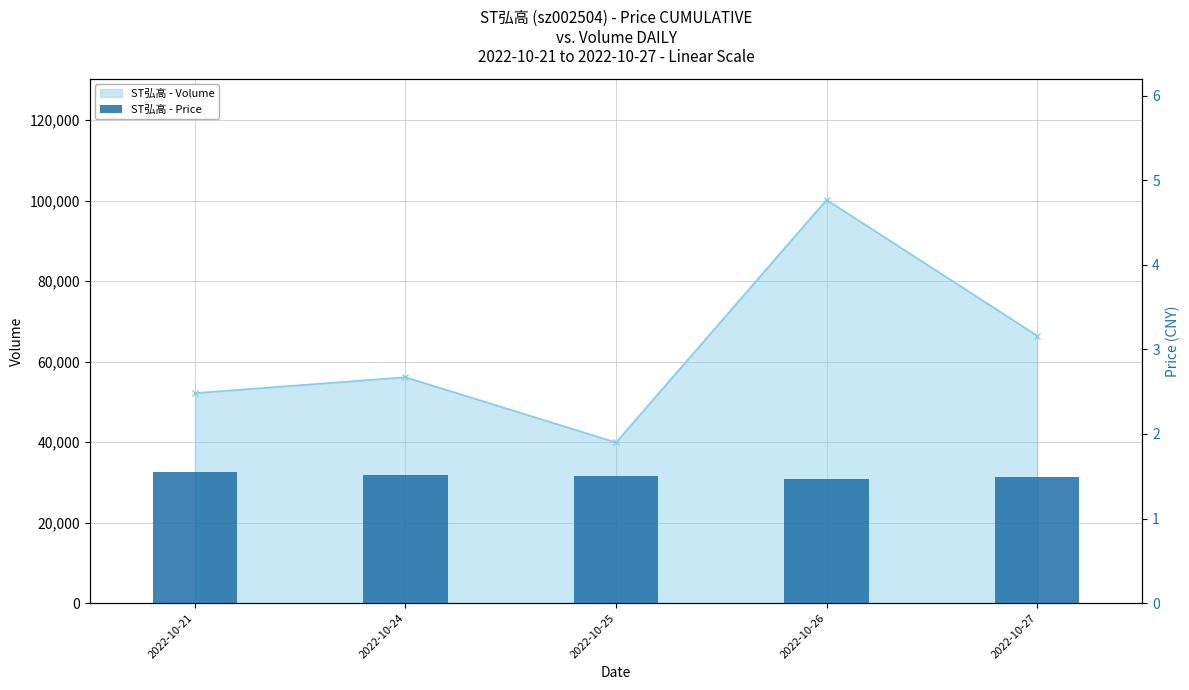

True or false: the data shows 1.5 at 2022-10-24.

True